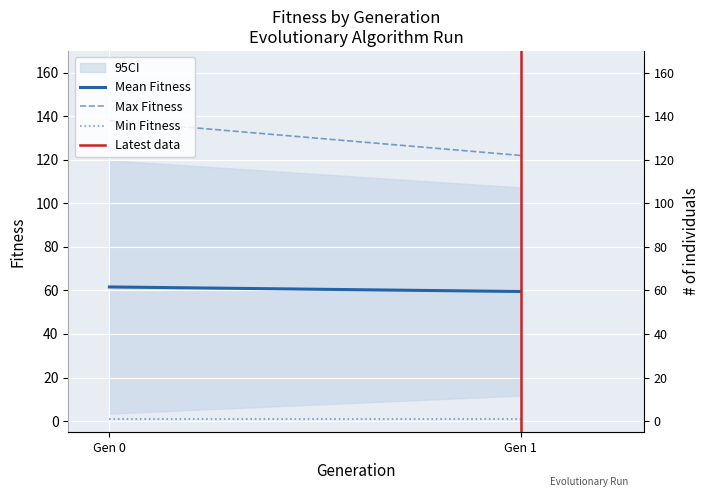

List the labels in order of Mean Fitness value, smallest first.

Gen 1, Gen 0